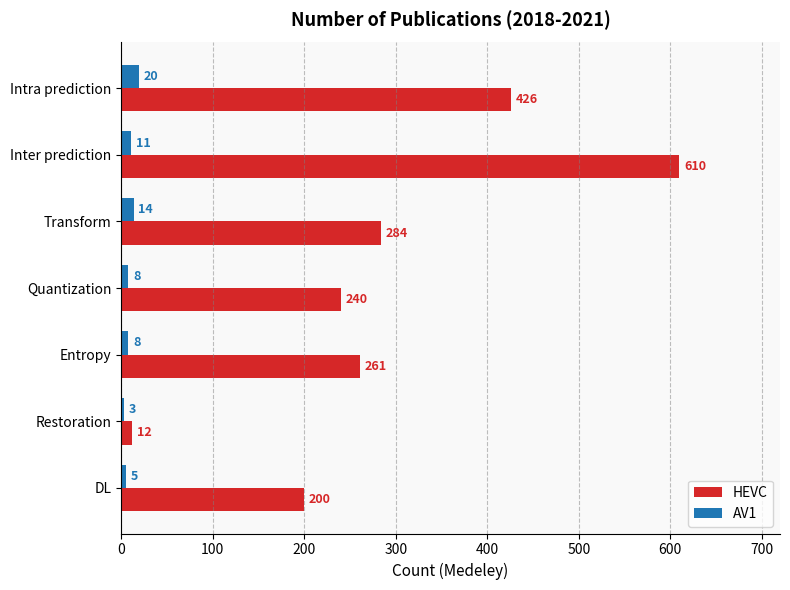

What value does the AV1 series have at Quantization, to the nearest 10?

10